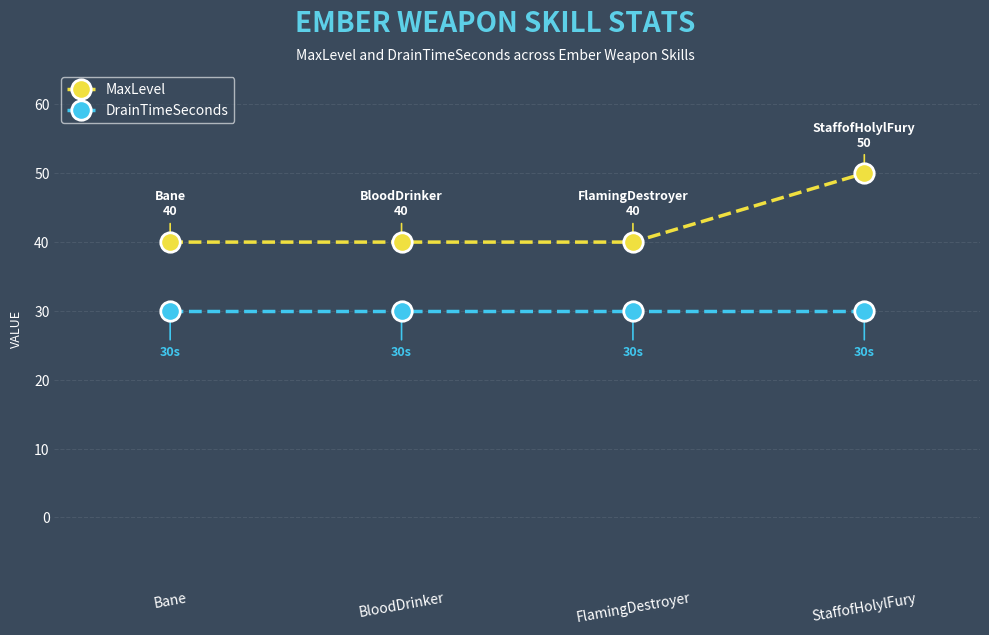

Between Bane and StaffofHolylFury, which series saw the biggest shift?

MaxLevel